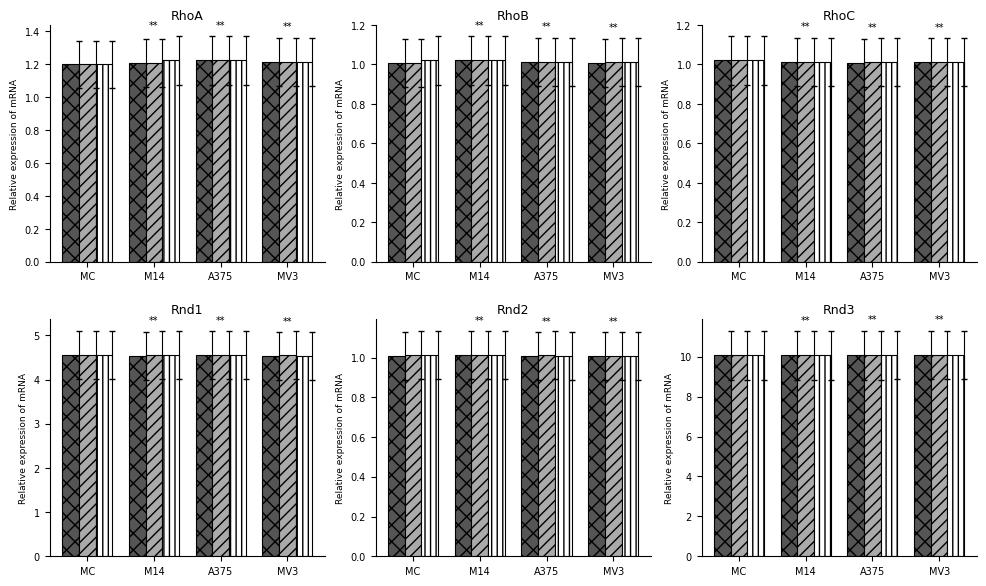

List the labels in order of low value, smallest first.

MC, M14, A375, MV3